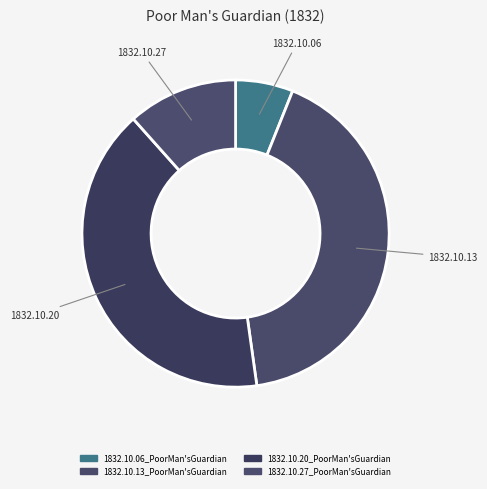

What percentage is the 1832.10.13_PoorMan'sGuardian slice, to the nearest percent?

42%